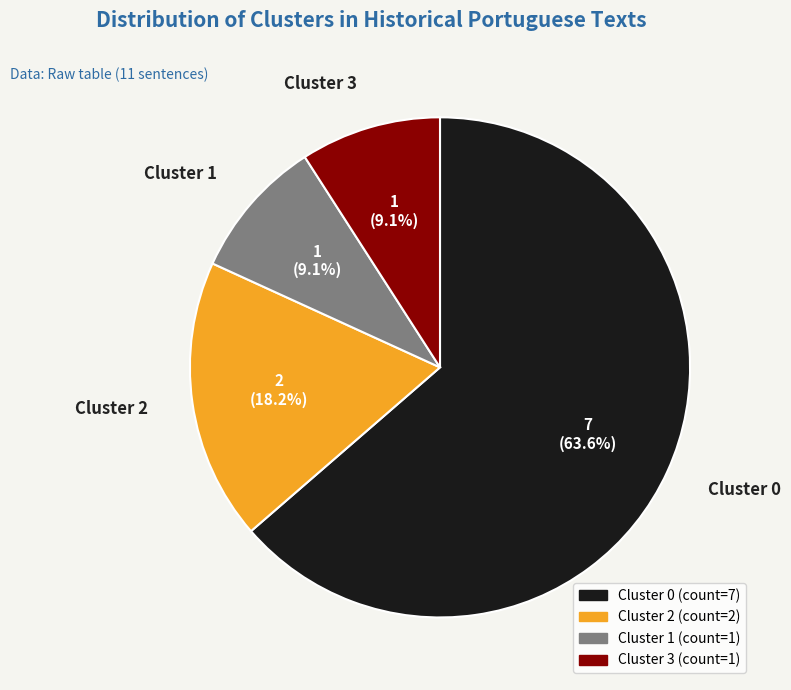

Which slice is the largest?

Cluster 0